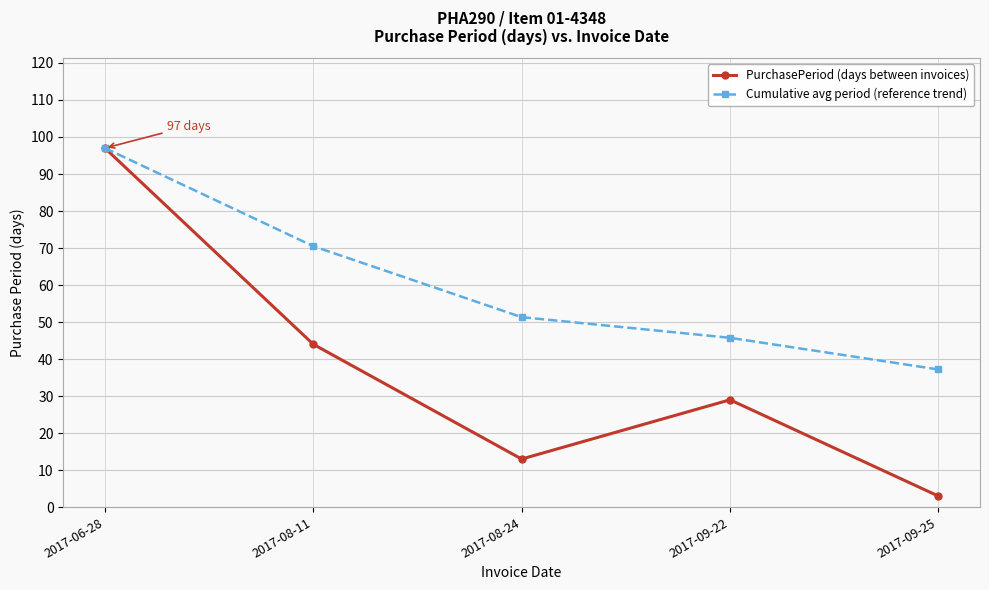

True or false: PurchasePeriod (days between invoices) has more than 2 interior local peaks.

False